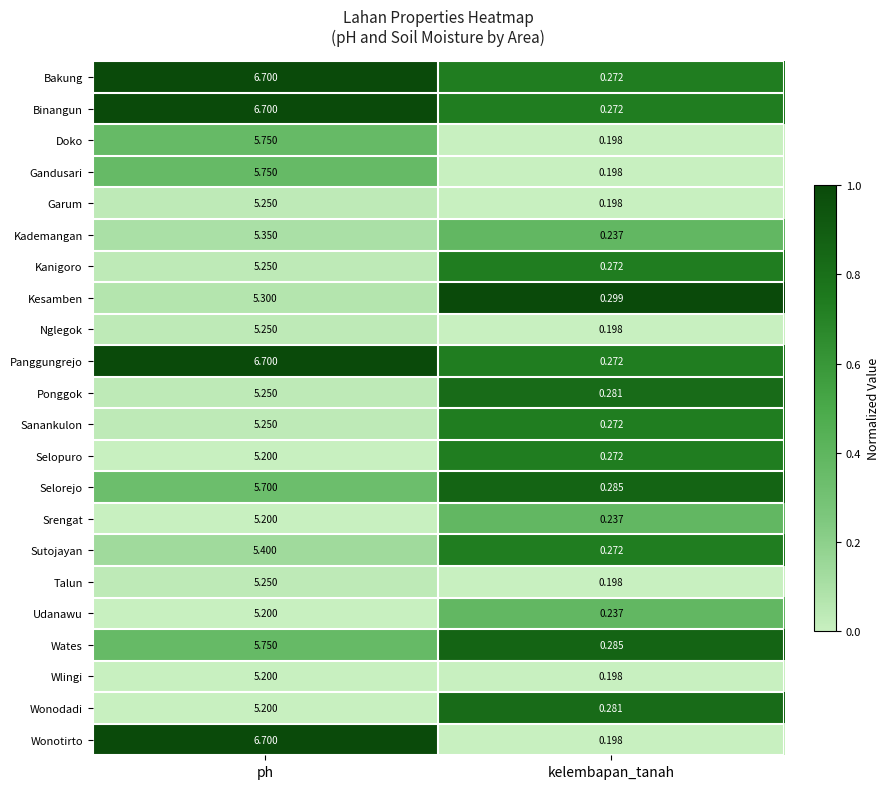

Which series has the largest range (max minus min)?

Wonotirto